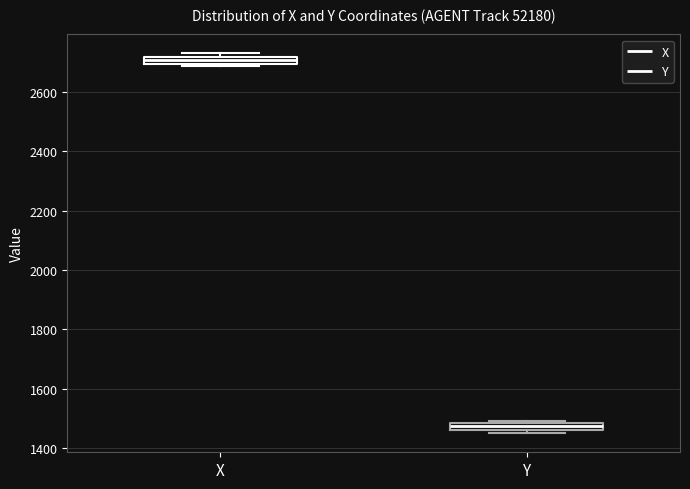

Which box has the lowest median line?

Y